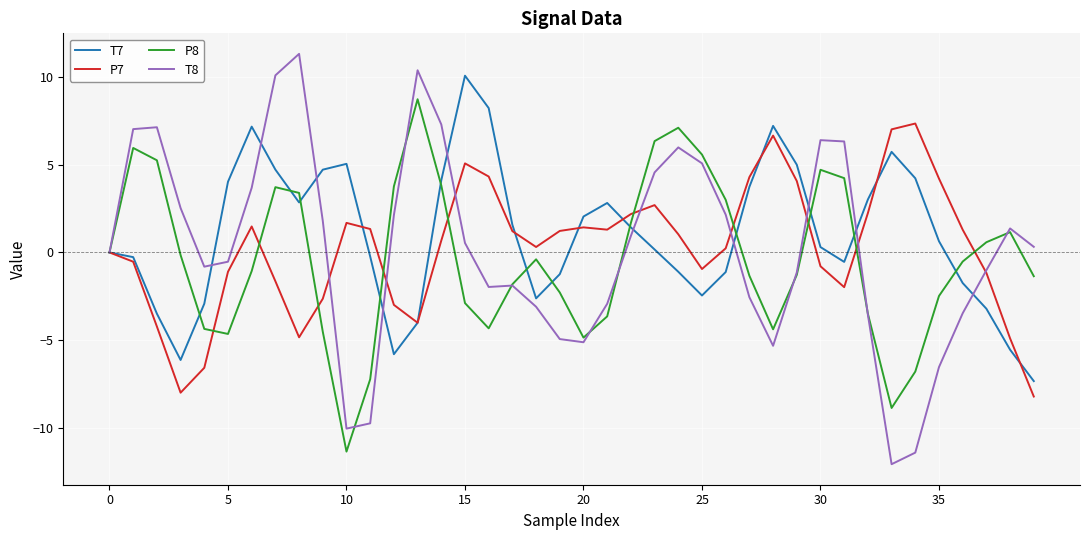

What is the difference between the maximum and minimum values in the T7 series?

17.4